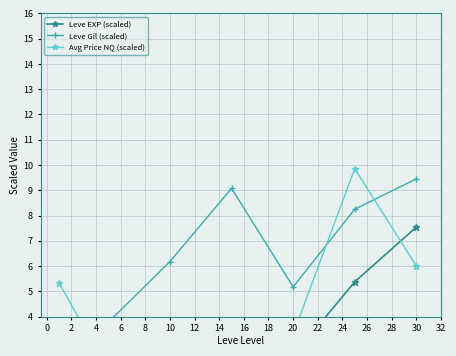

How many categories are shown in the chart?

7